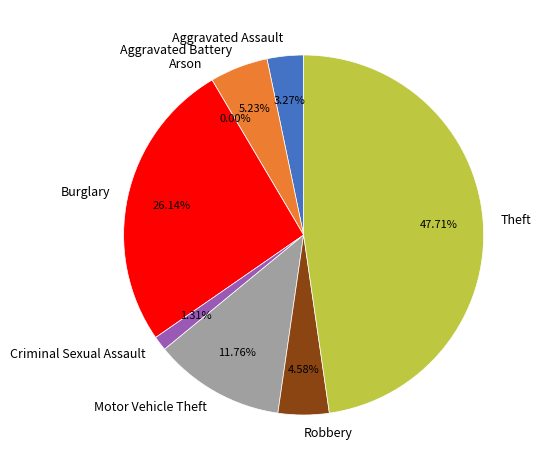

To the nearest percent, what percentage of the pie is Theft?

48%